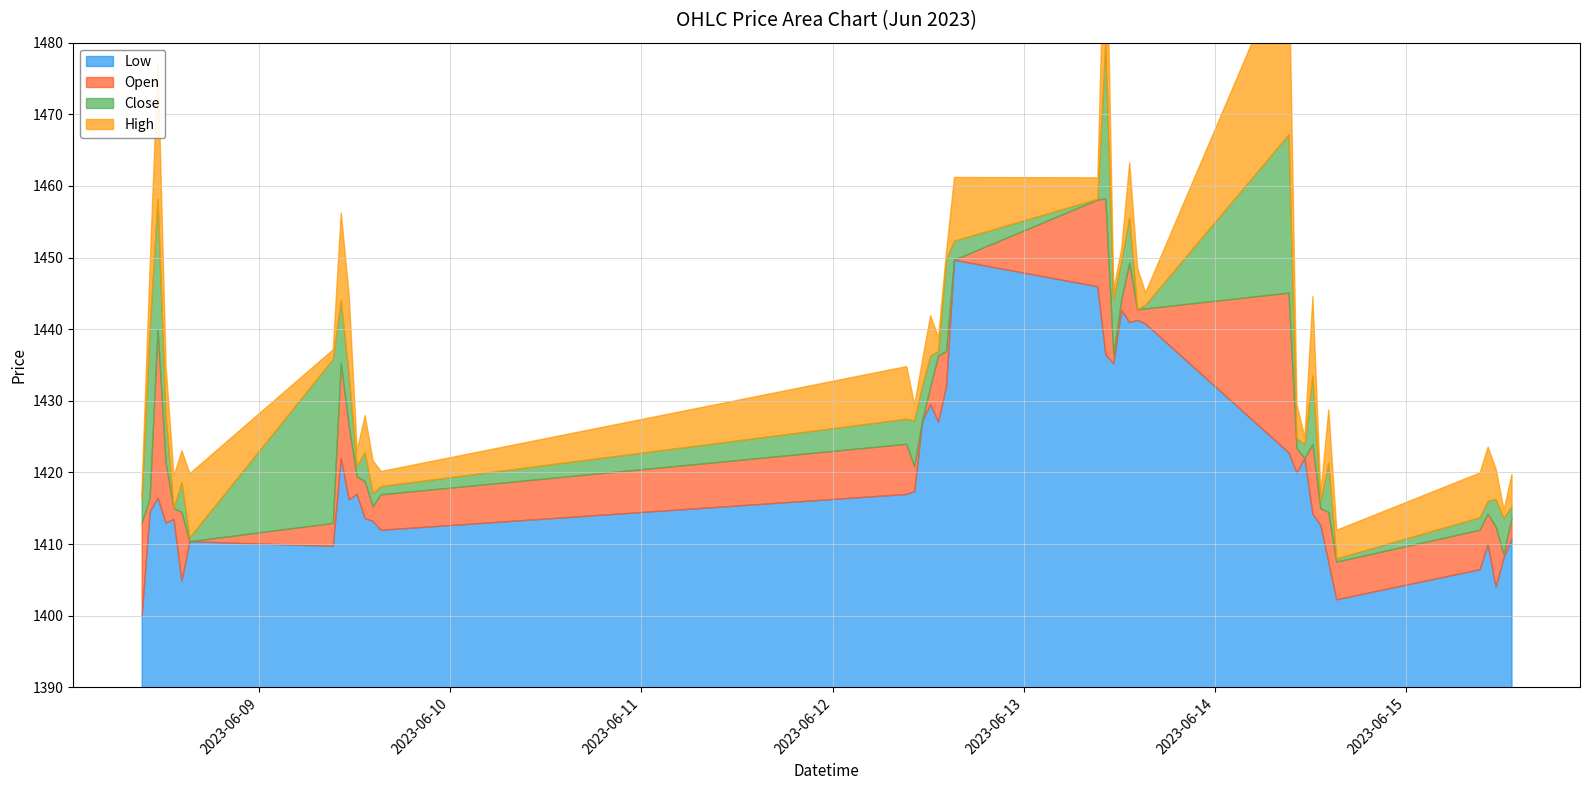

What position from the right is 2023-06-08 11:15?

38